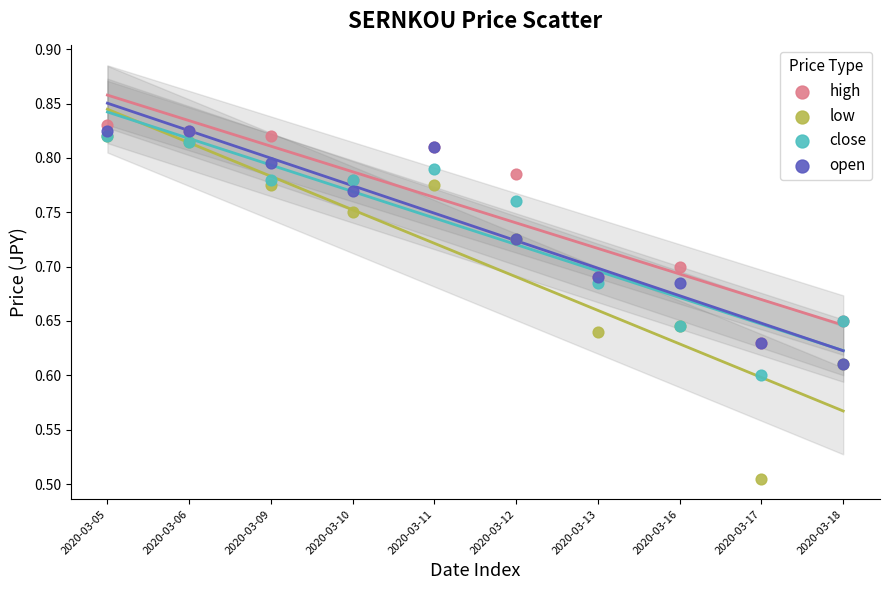

What are all the series names shown in the legend?

high, low, close, open